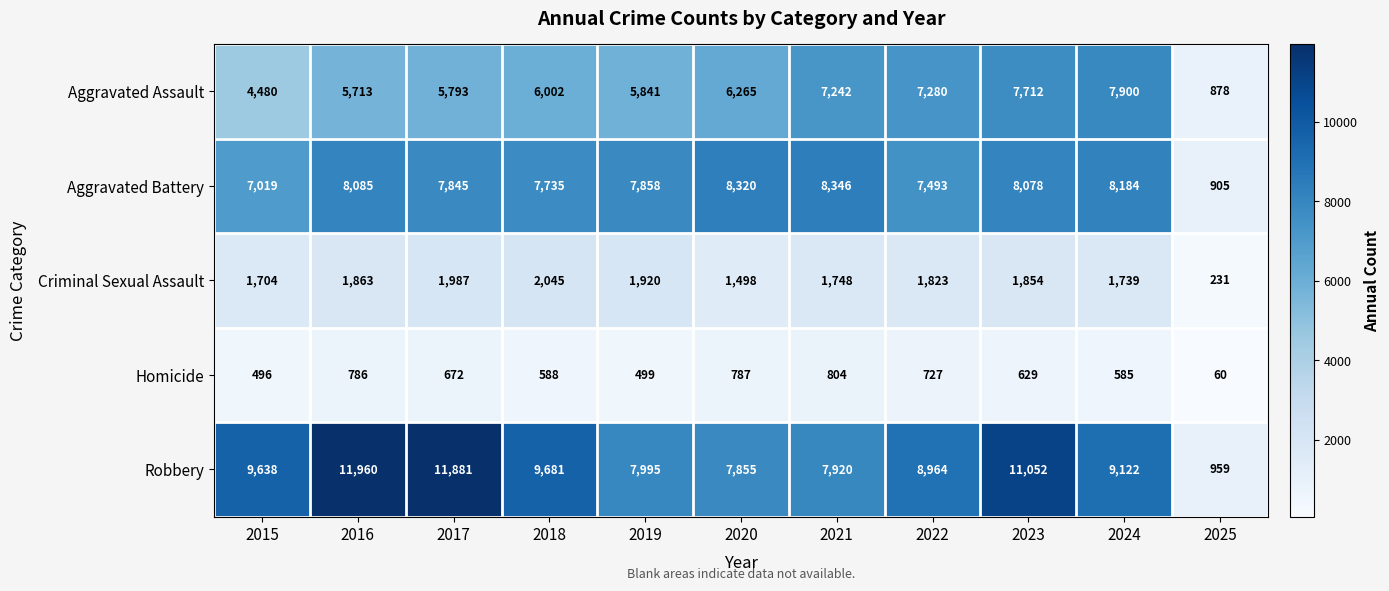

At which category is the sum across all series the highest?

2023